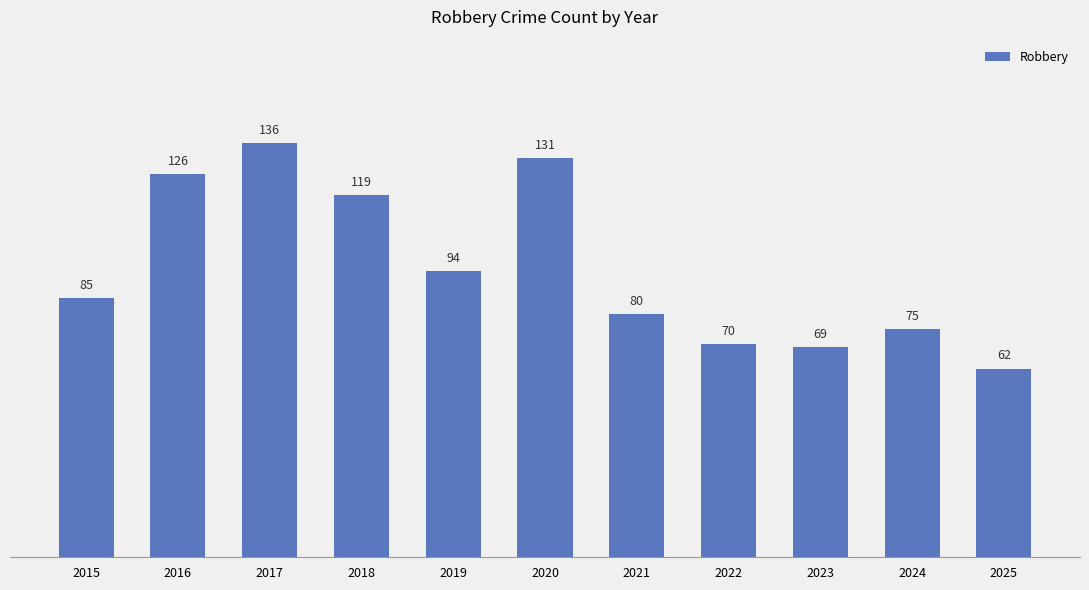

Rank the categories by value from highest to lowest.

2017, 2020, 2016, 2018, 2019, 2015, 2021, 2024, 2022, 2023, 2025